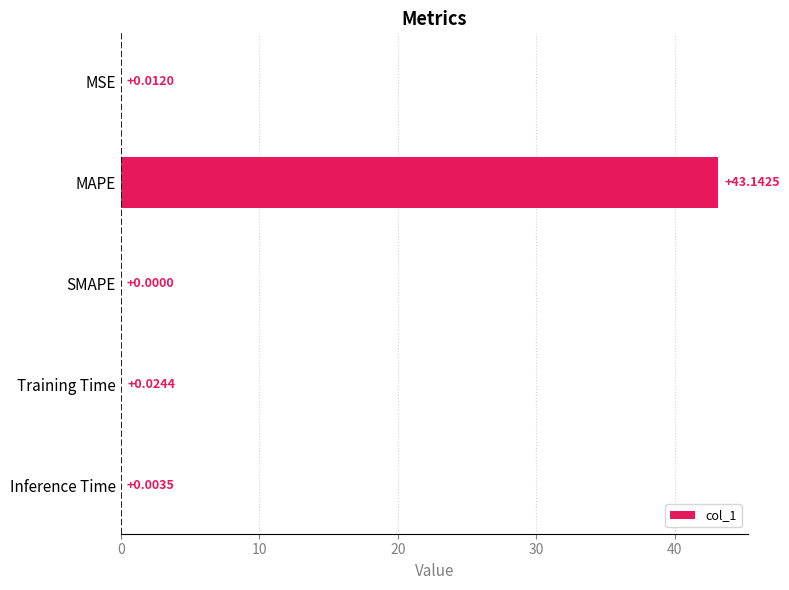

What is the sum of all values?

43.2